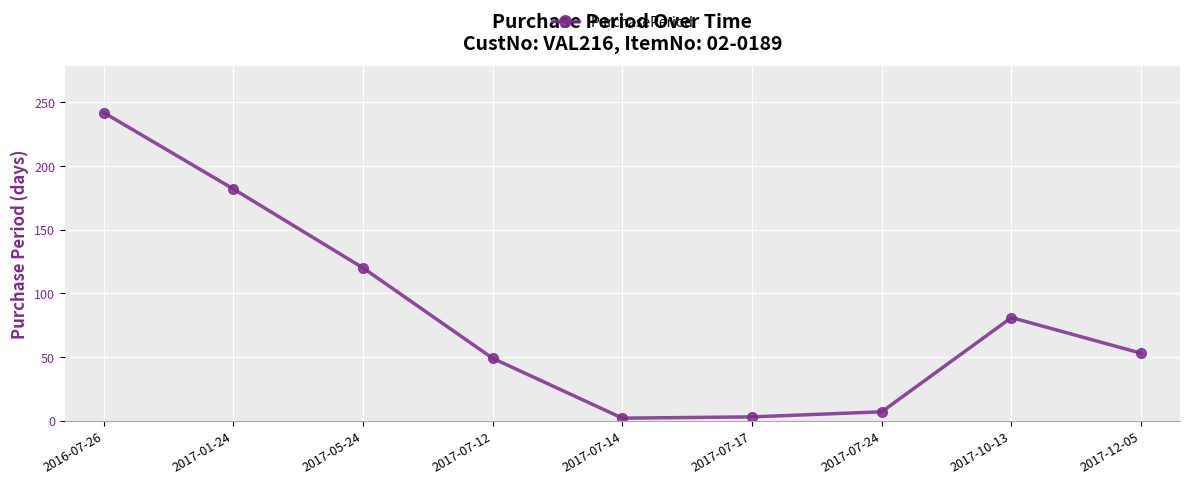

What is the minimum value shown in the chart?

2